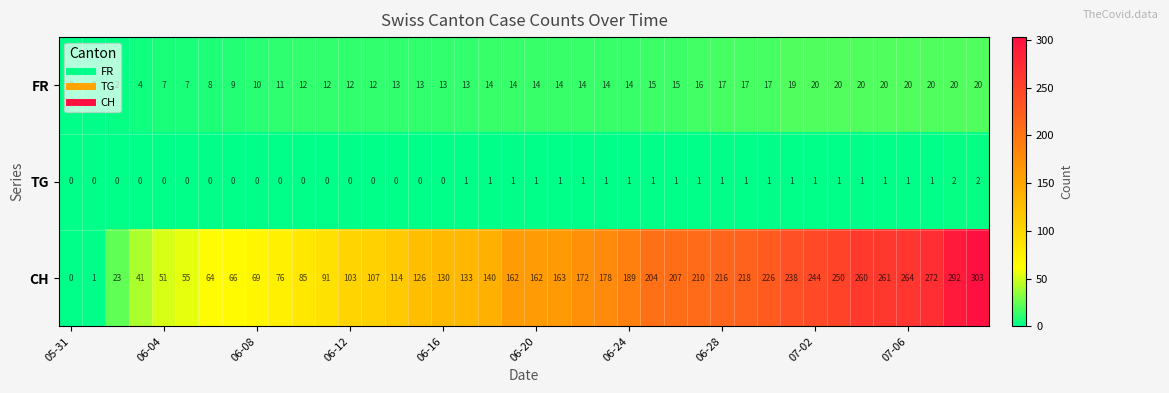

Which series has the largest total across all categories?

CH